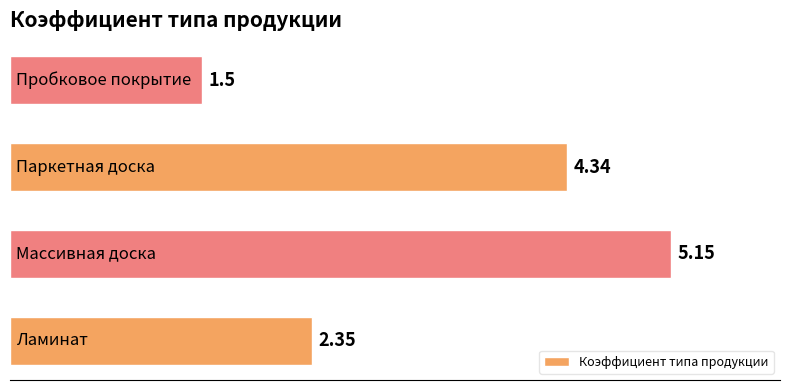

What is the average value?

3.3